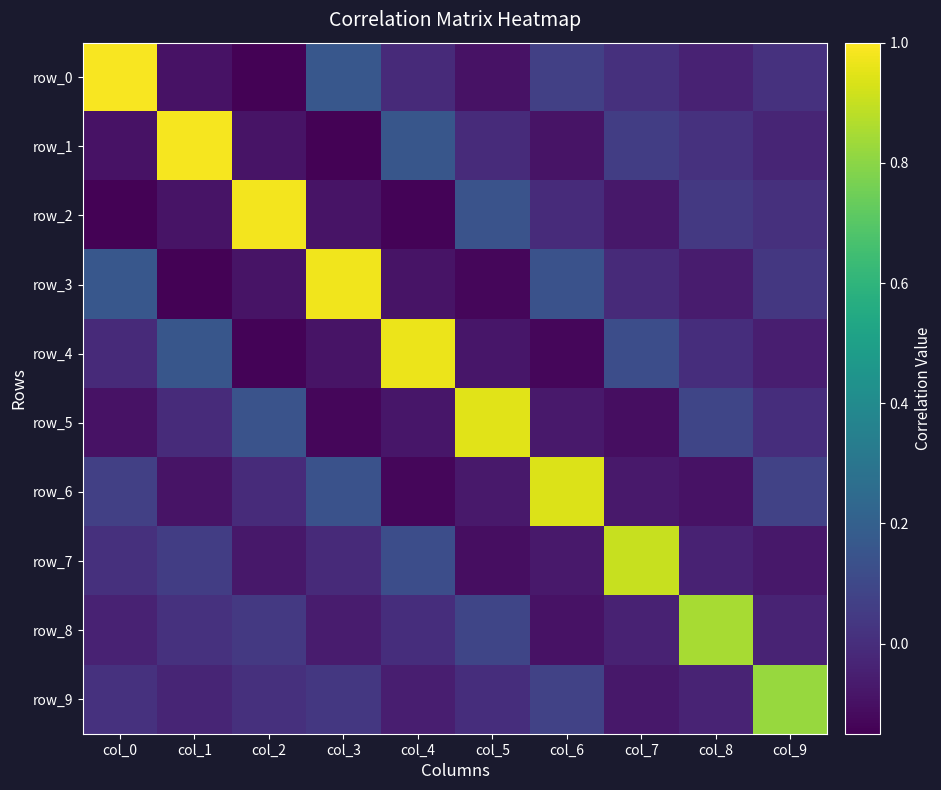

Is it true that row_5 equals 0.3 at col_2?

False